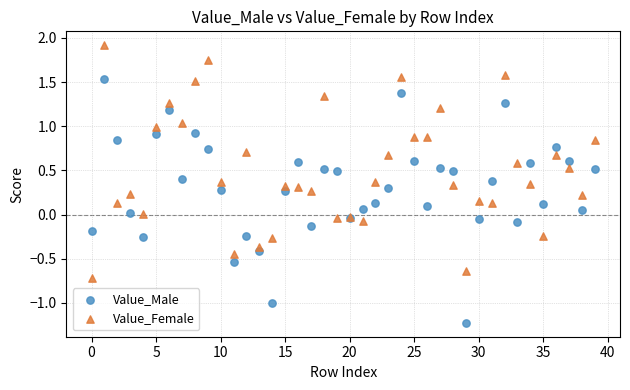

Which series contains the highest Y value?

Value_Female